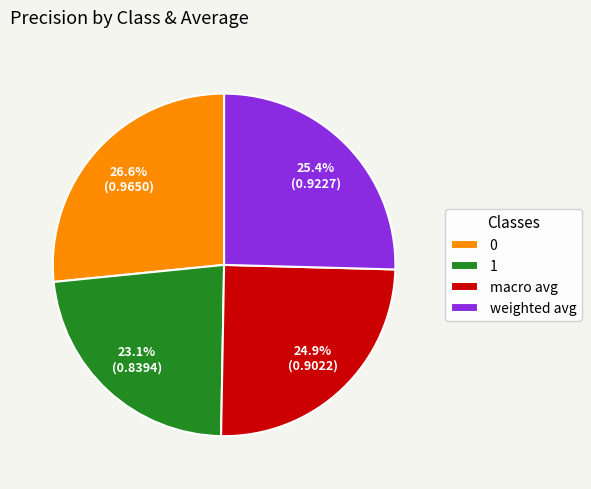

Which slice is the smallest?

1